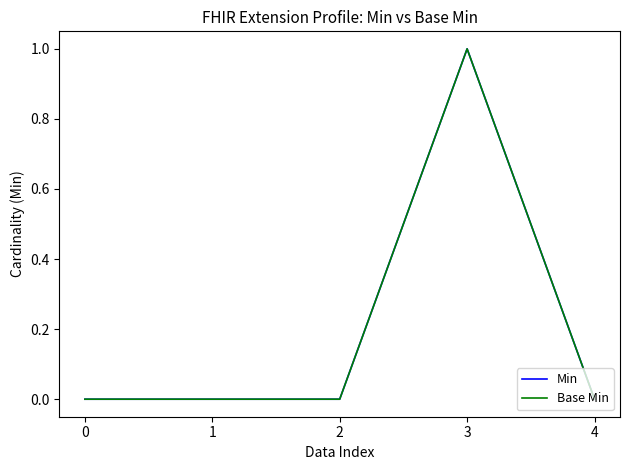

At how many categories does at least one series exceed 0?

1